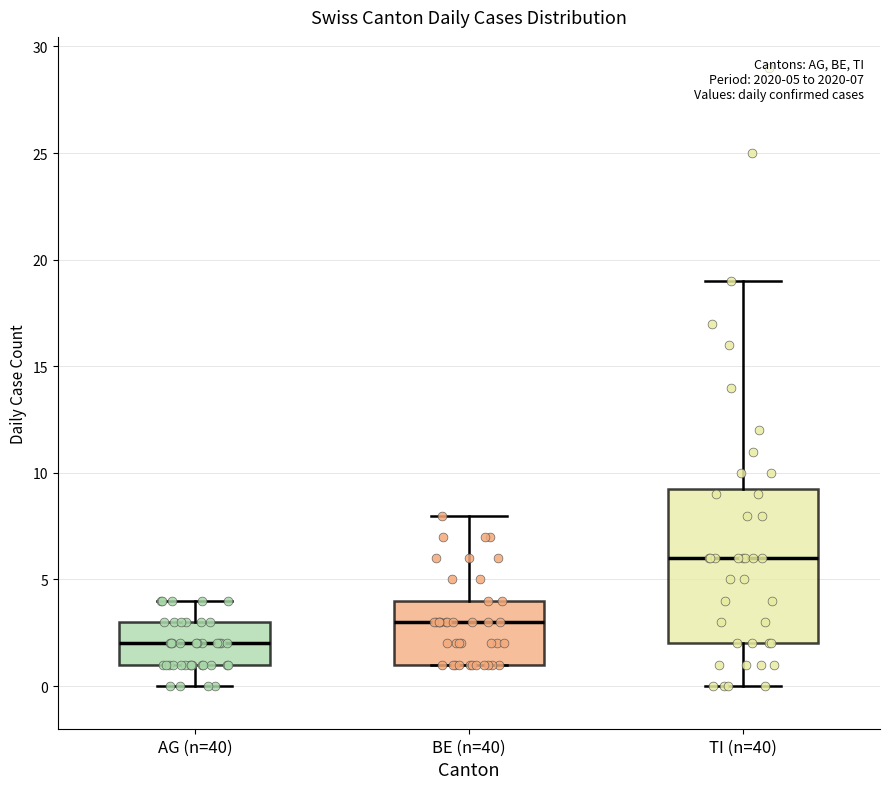

Which box has the lowest median line?

AG (n=40)